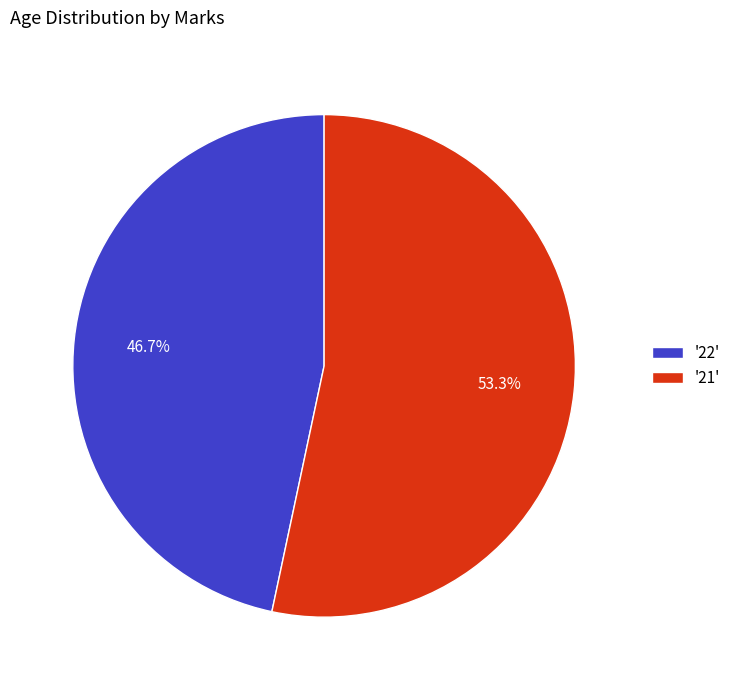

Is there any slice that represents more than half of the pie?

Yes